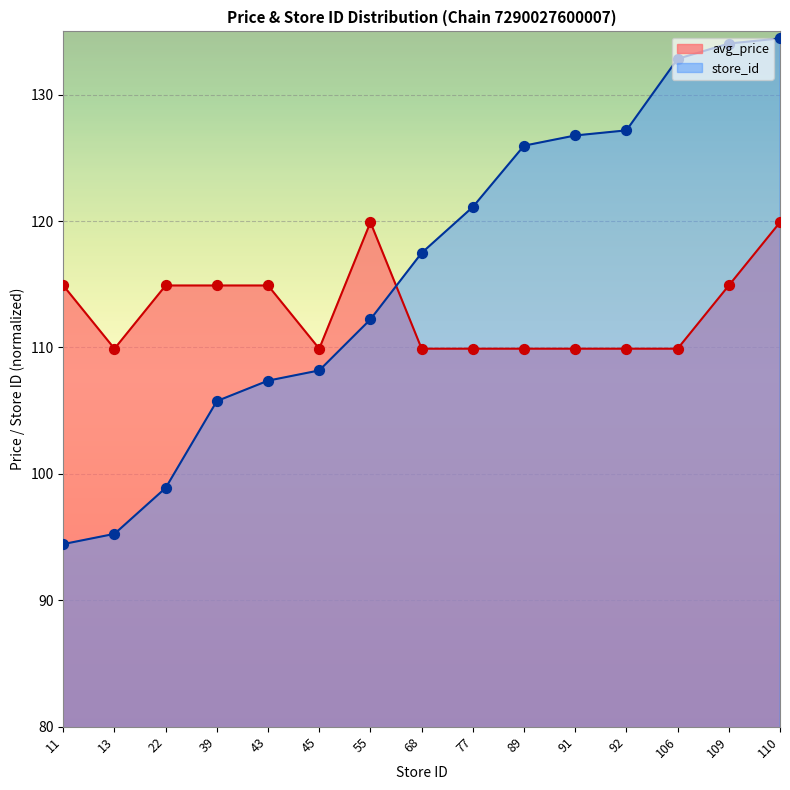

At which category is the sum across all series the highest?

110